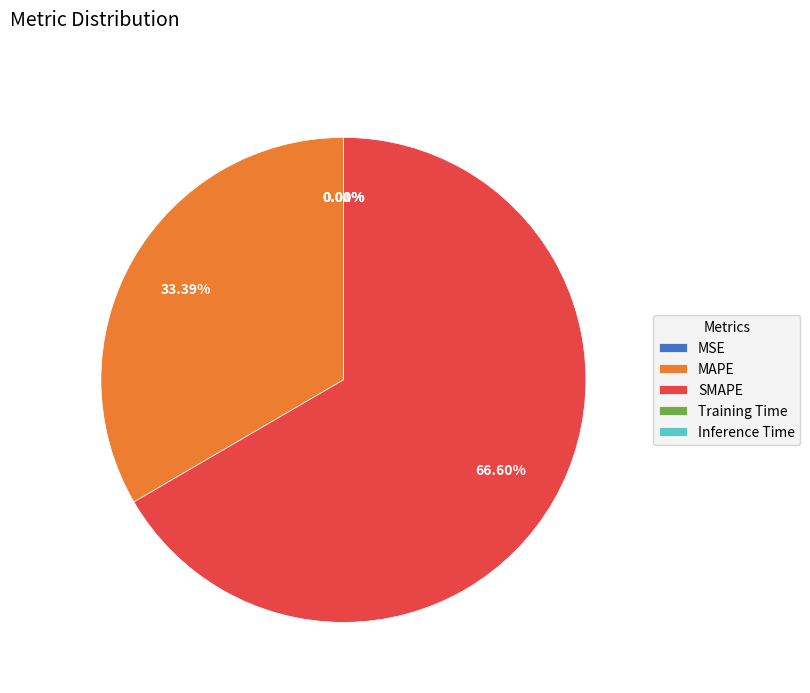

Is there any slice that represents more than half of the pie?

Yes